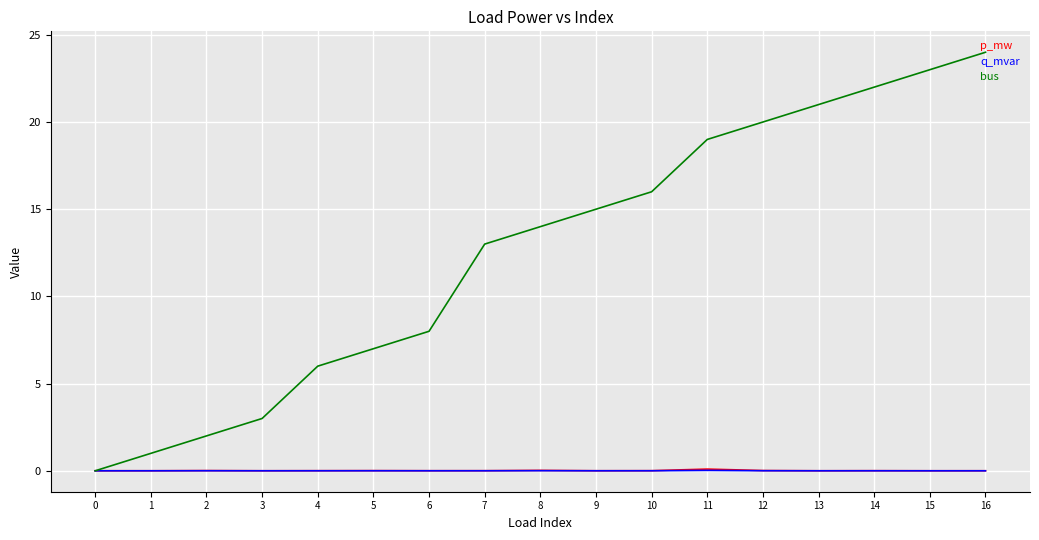

What is the total value across all series at 5?

7.0